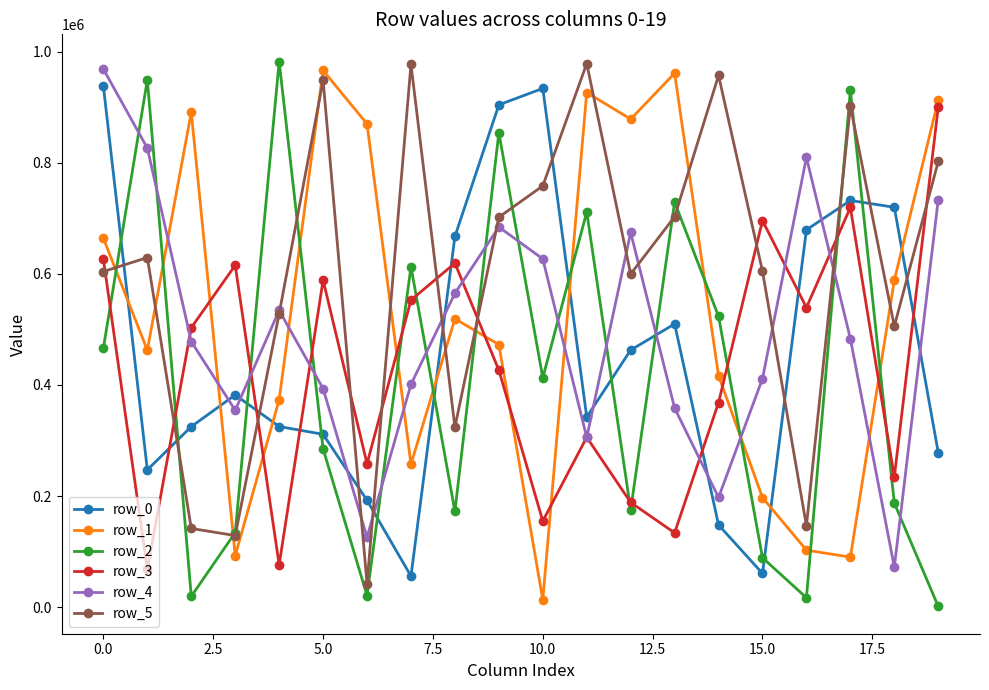

What is the greatest value displayed?

982620